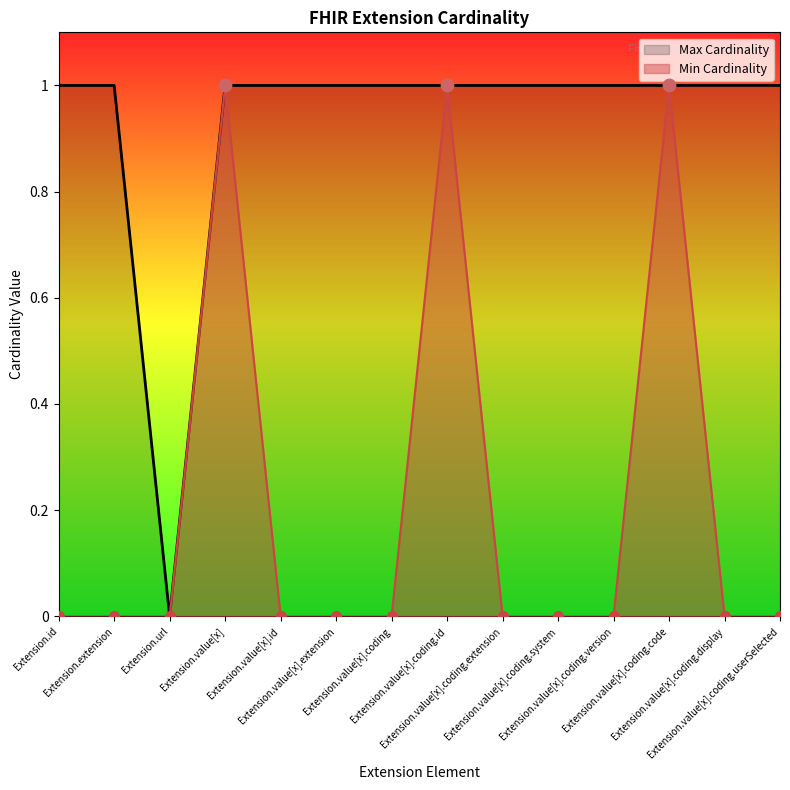

Which series reaches the minimum Y coordinate?

Min Cardinality